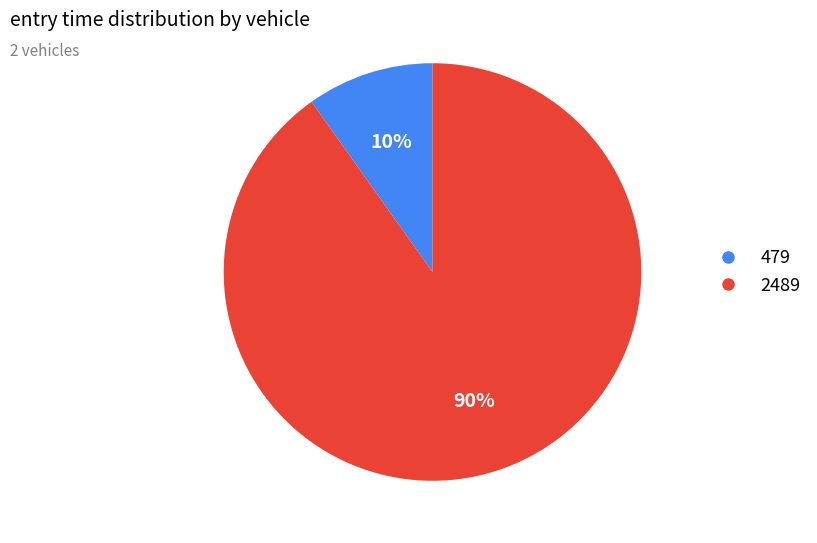

To the nearest percent, what is the difference between the largest and smallest slice percentages?

80%